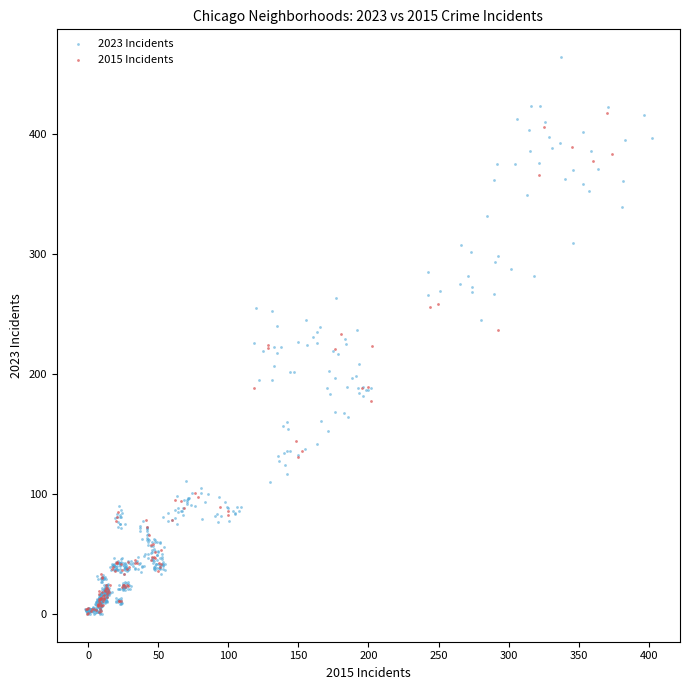

Which series has the largest Y range (max minus min)?

2023 Incidents